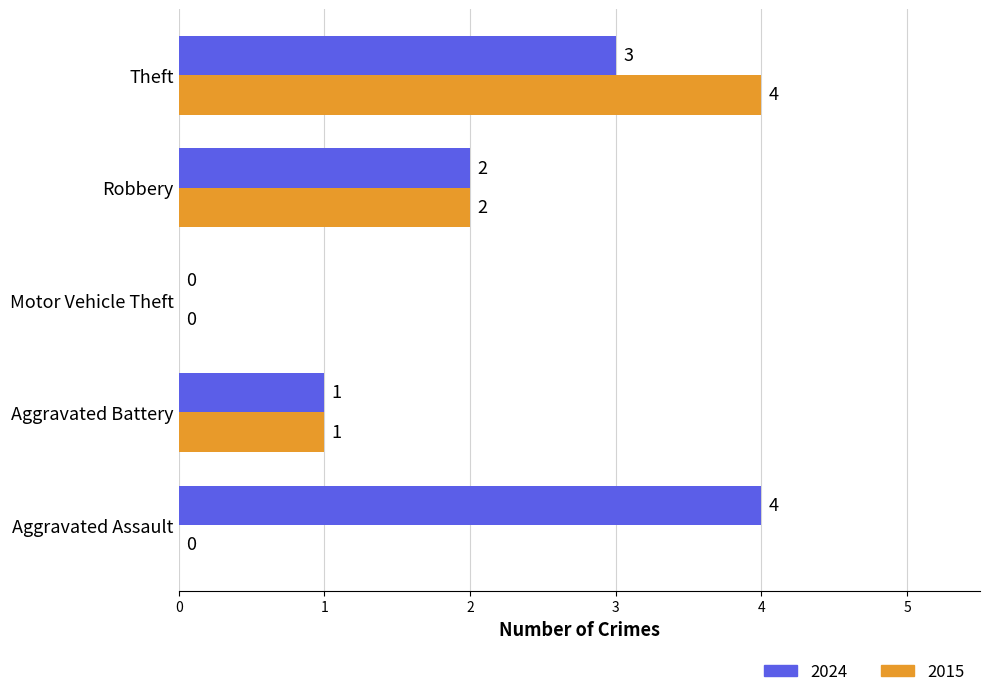

The 2015 series shows 2 at Robbery. True or false?

True